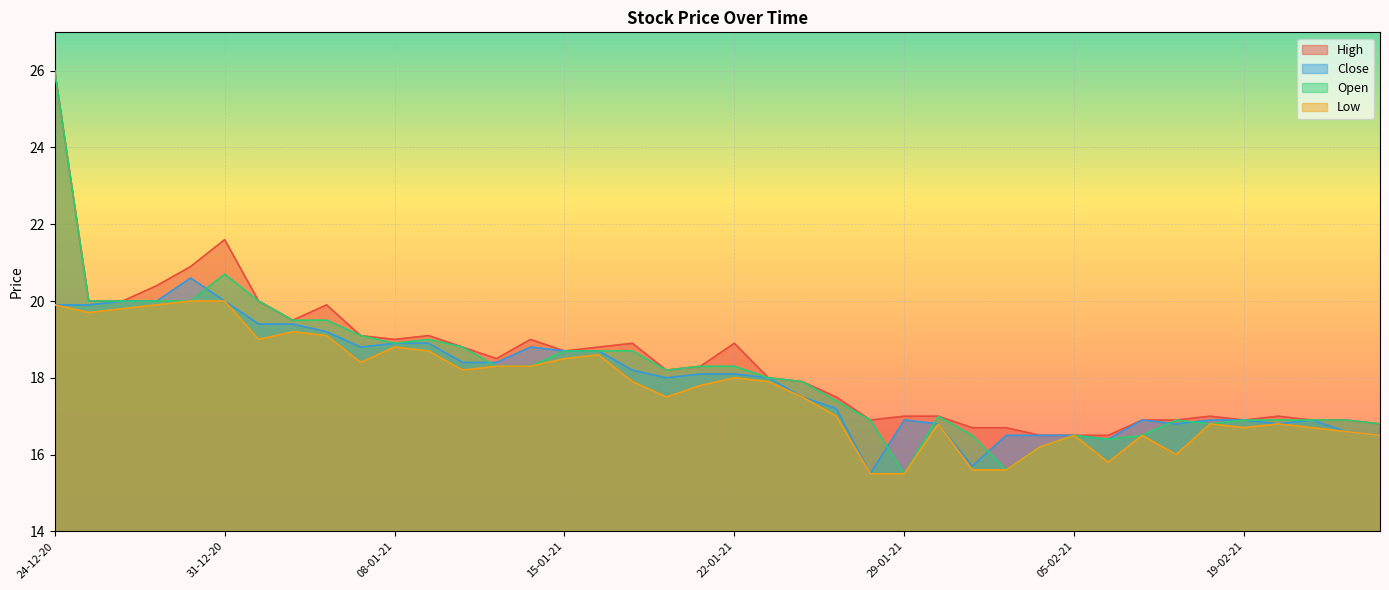

Which series has the largest range (max minus min)?

Open